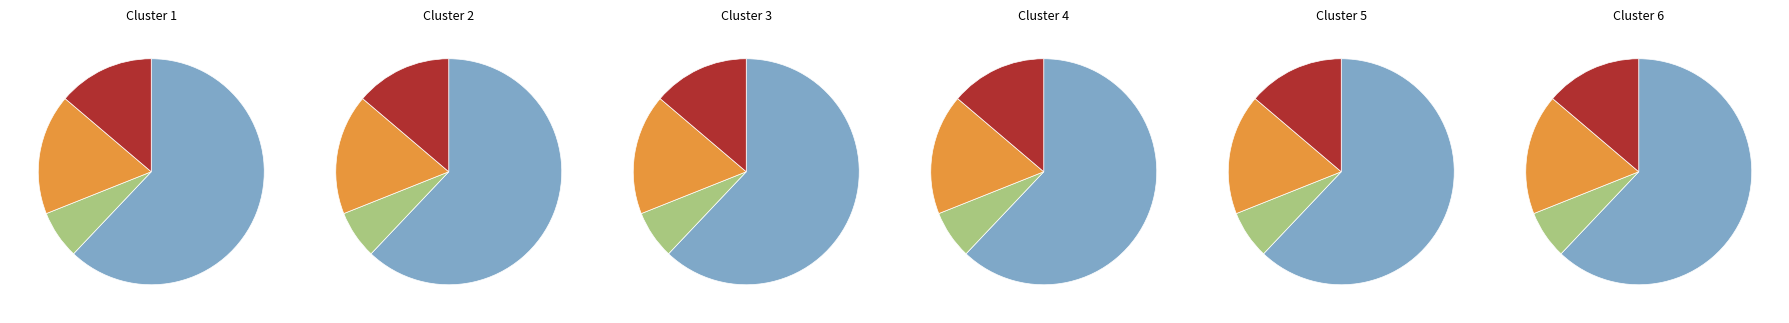

Which slice is the largest?

GE